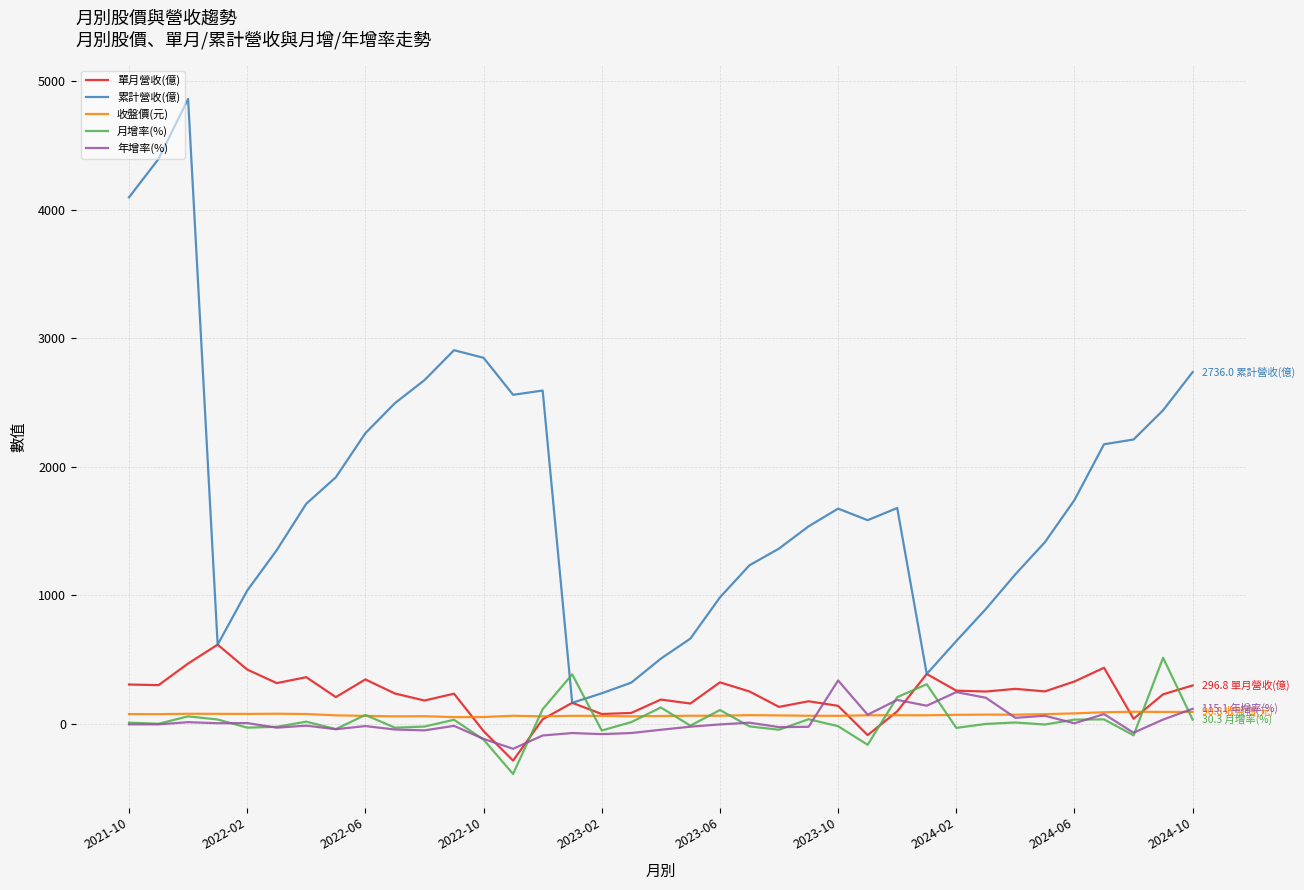

Which series has the largest range (max minus min)?

累計營收(億)